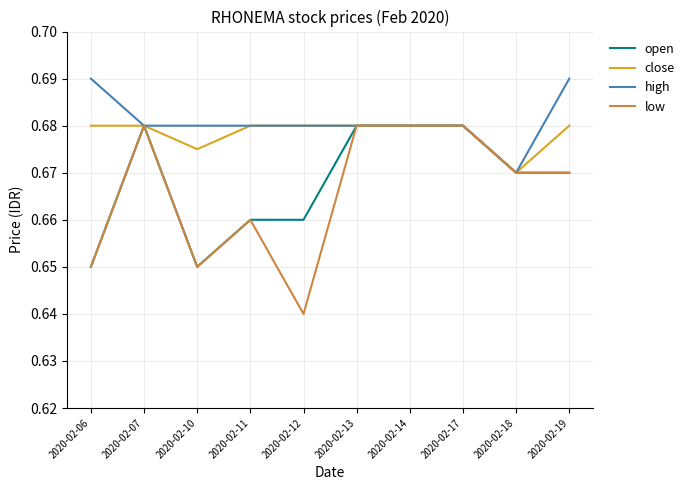

Is the value of low at 2020-02-11 greater than the value of open at 2020-02-13?

No